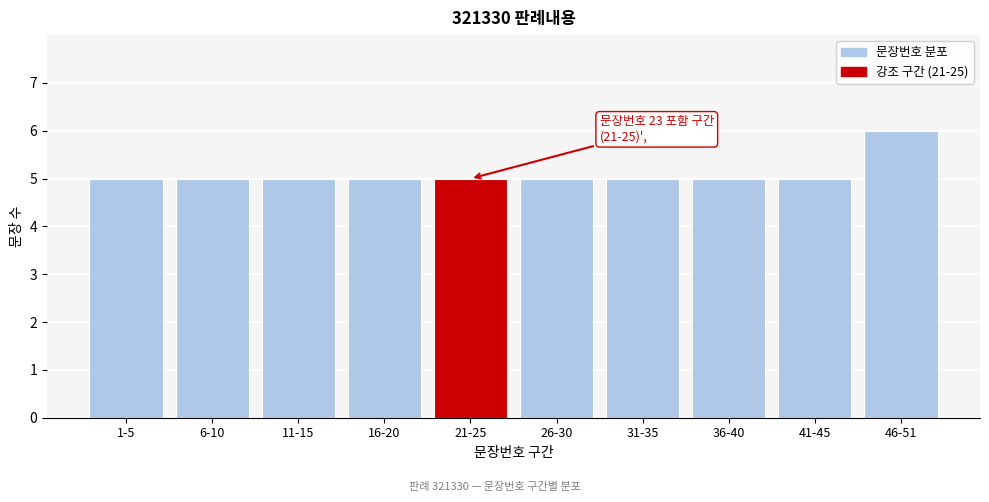

Reading left to right, extract all data points from this chart.

1-5=5	6-10=5	11-15=5	16-20=5	21-25=5	26-30=5	31-35=5	36-40=5	41-45=5	46-51=6